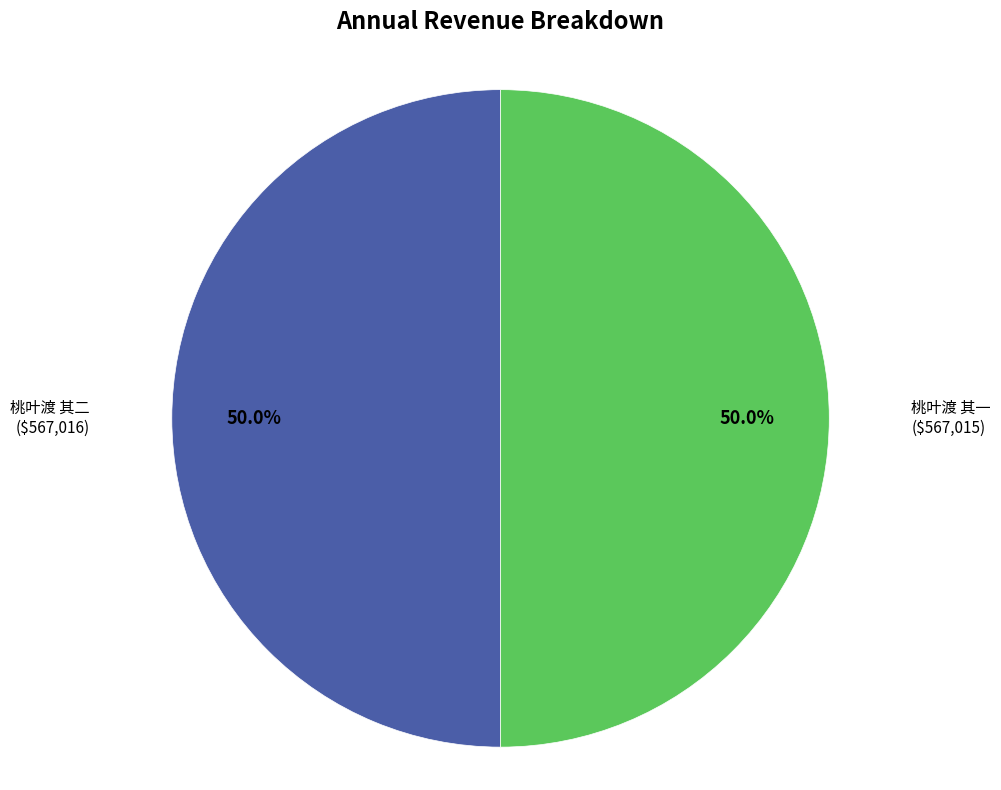

Do 桃叶渡 其一 and 桃叶渡 其二 together represent more than half of the pie?

Yes